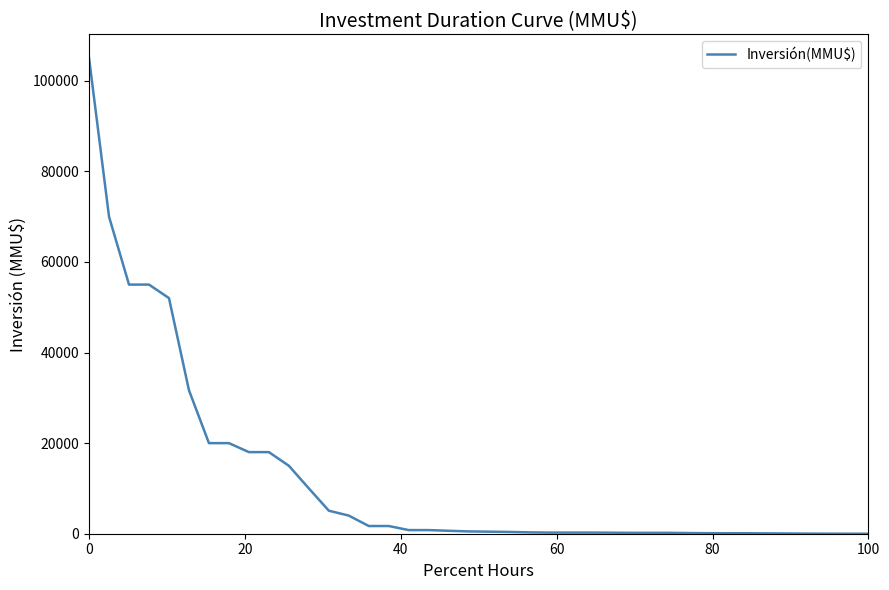

What is the maximum value shown in the chart?

105000